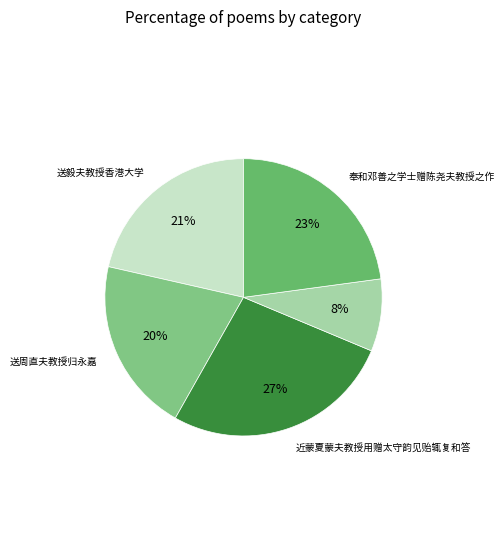

To the nearest percent, what percentage of the pie is 近蒙夏蒙夫教授用赠太守韵见贻辄复和答?

27%